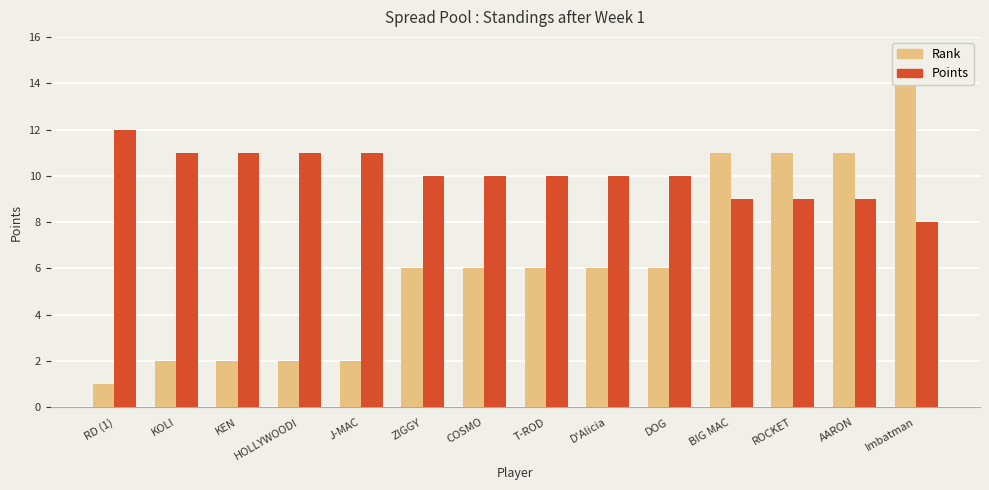

How many bars are there in each group?

2